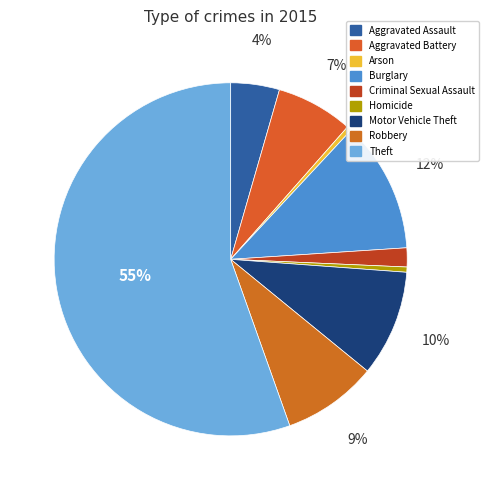

How many slices are in this pie chart?

9